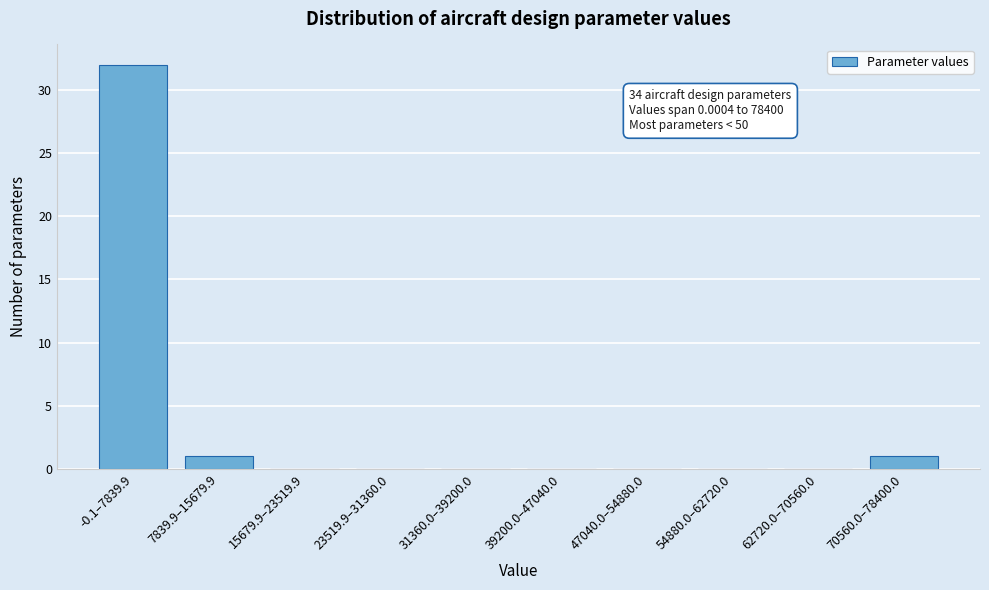

Reading right to left, extract all data points from this chart.

70560.0–78400.0=1	62720.0–70560.0=0	54880.0–62720.0=0	47040.0–54880.0=0	39200.0–47040.0=0	31360.0–39200.0=0	23519.9–31360.0=0	15679.9–23519.9=0	7839.9–15679.9=1	-0.1–7839.9=32